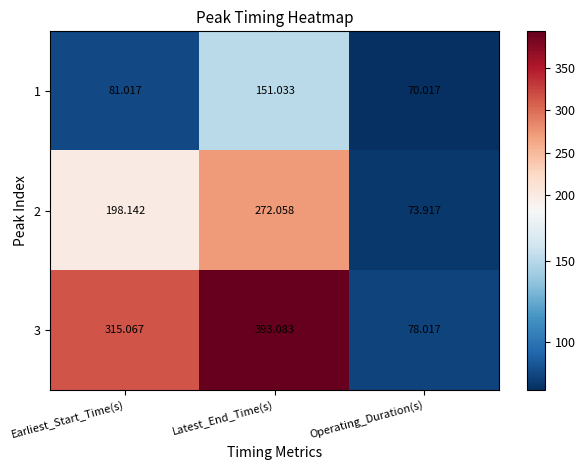

Rank the categories by 3 value from lowest to highest.

Operating_Duration(s), Earliest_Start_Time(s), Latest_End_Time(s)